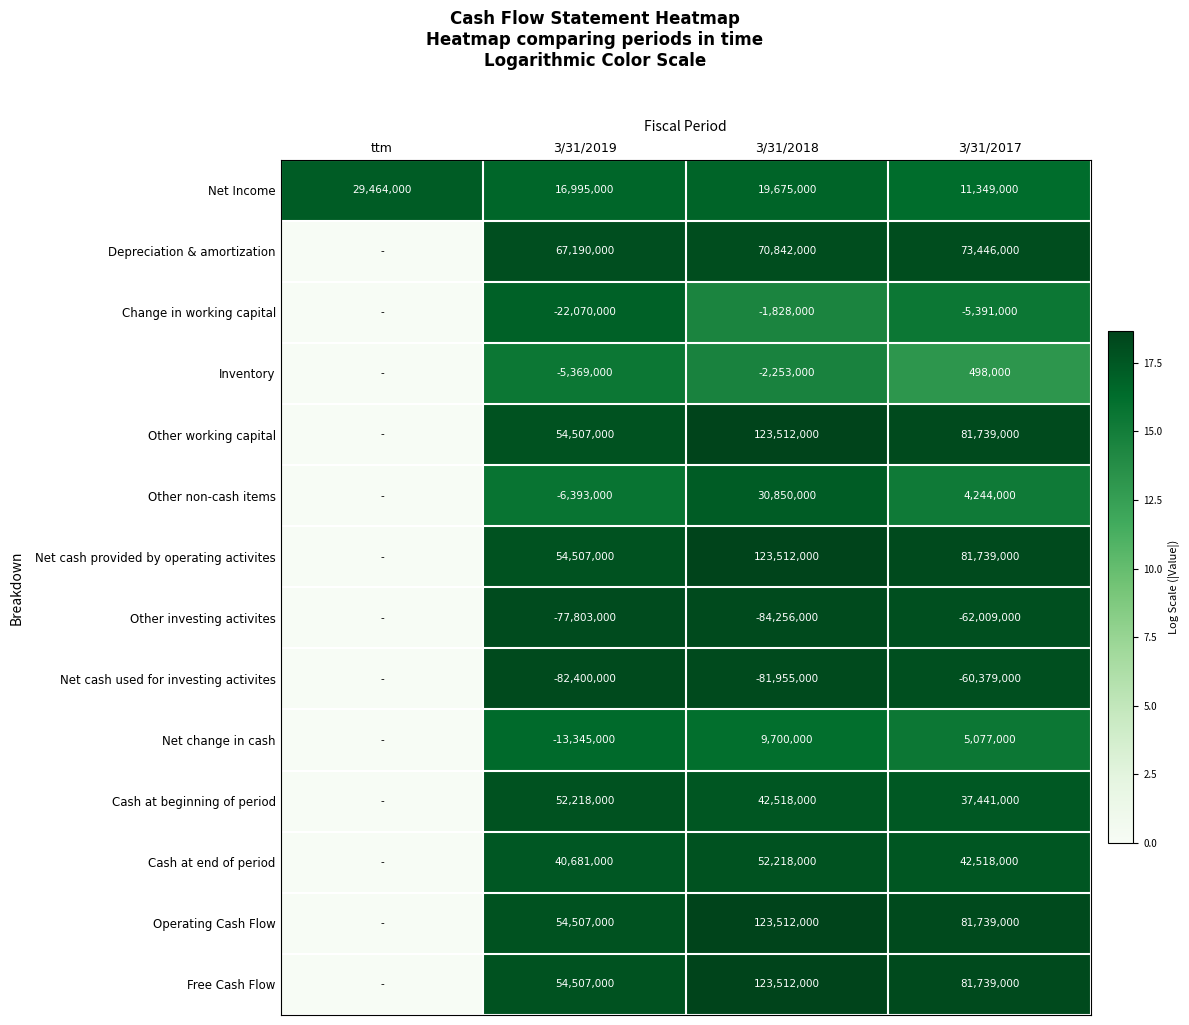

What is the sum of the Depreciation & amortization values at 3/31/2017 and 3/31/2019?

140636000